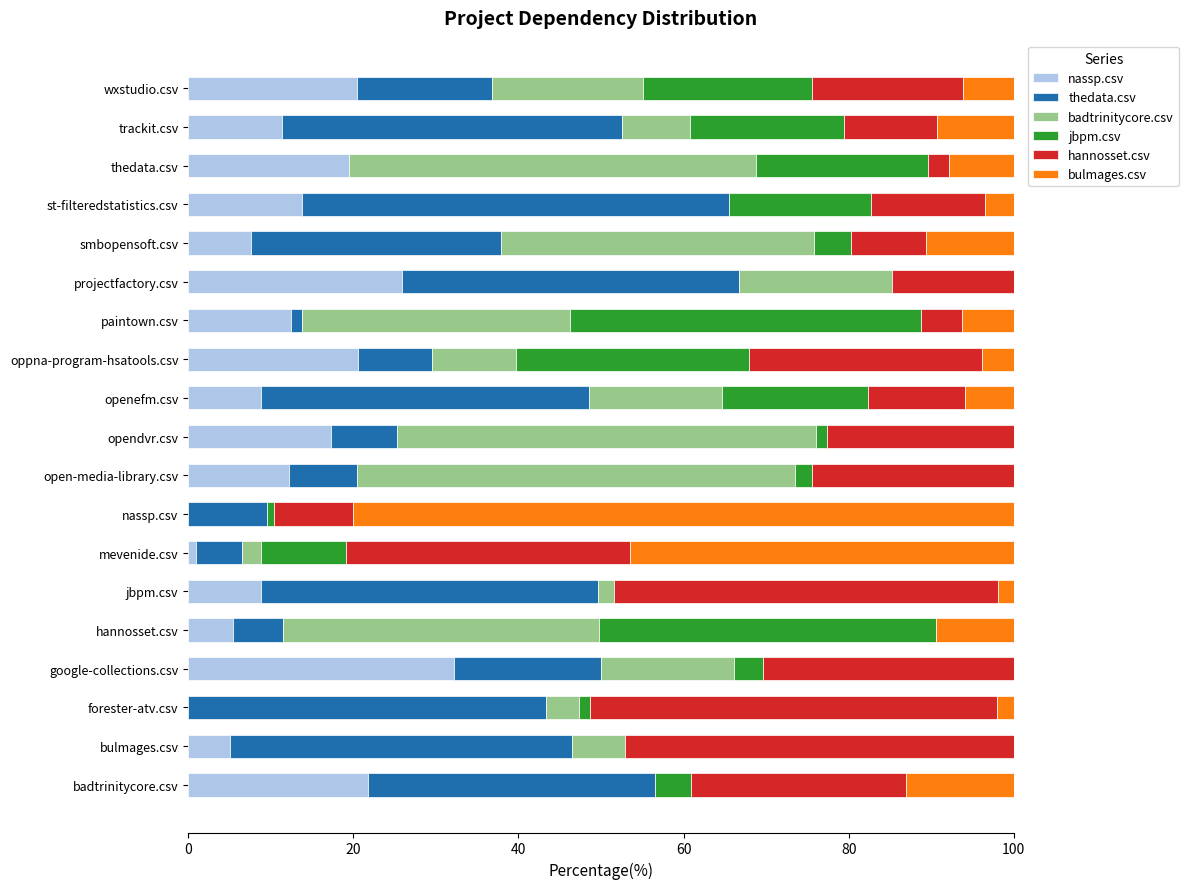

Which category has the highest value in the nassp.csv series?

google-collections.csv